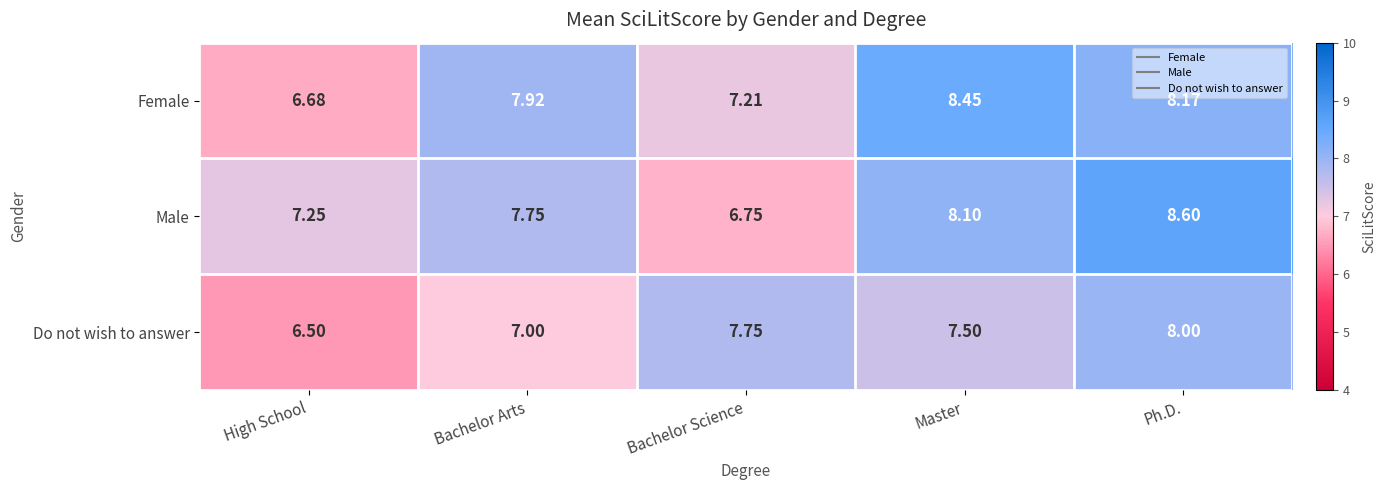

Where does the Female series first go above 7?

Bachelor Arts